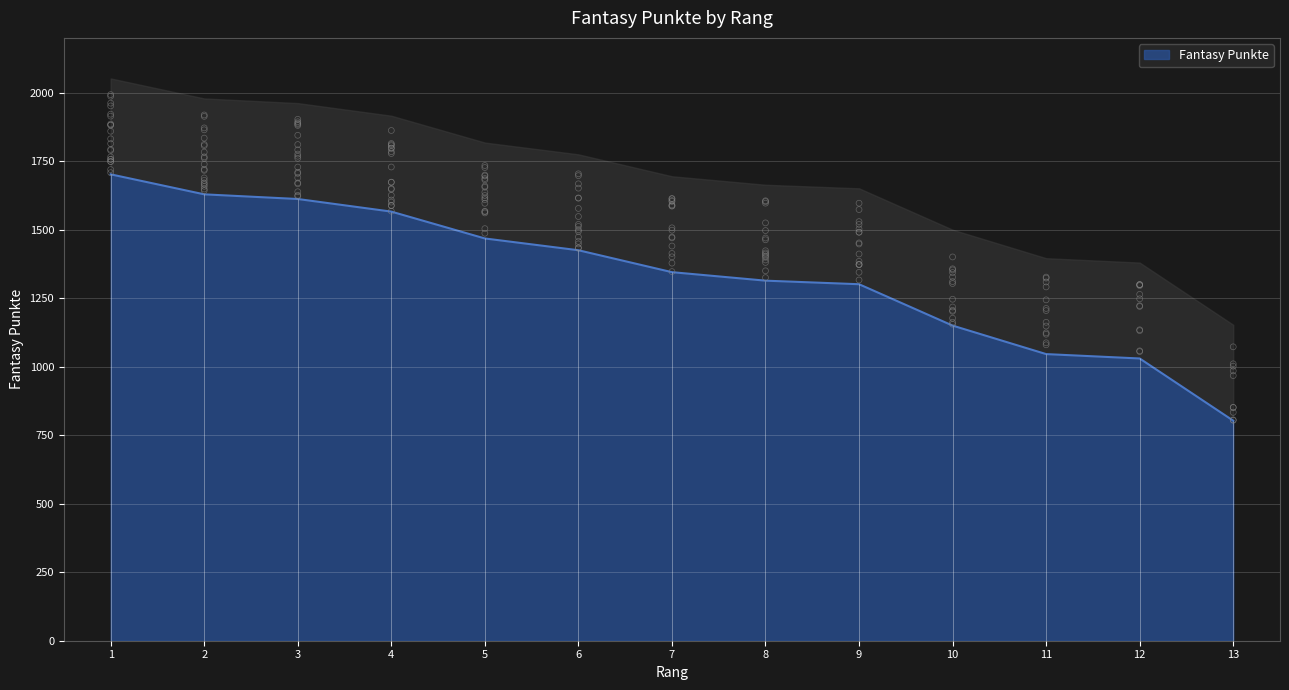

What is the ratio of the value at 11 to the value at 1?

0.6